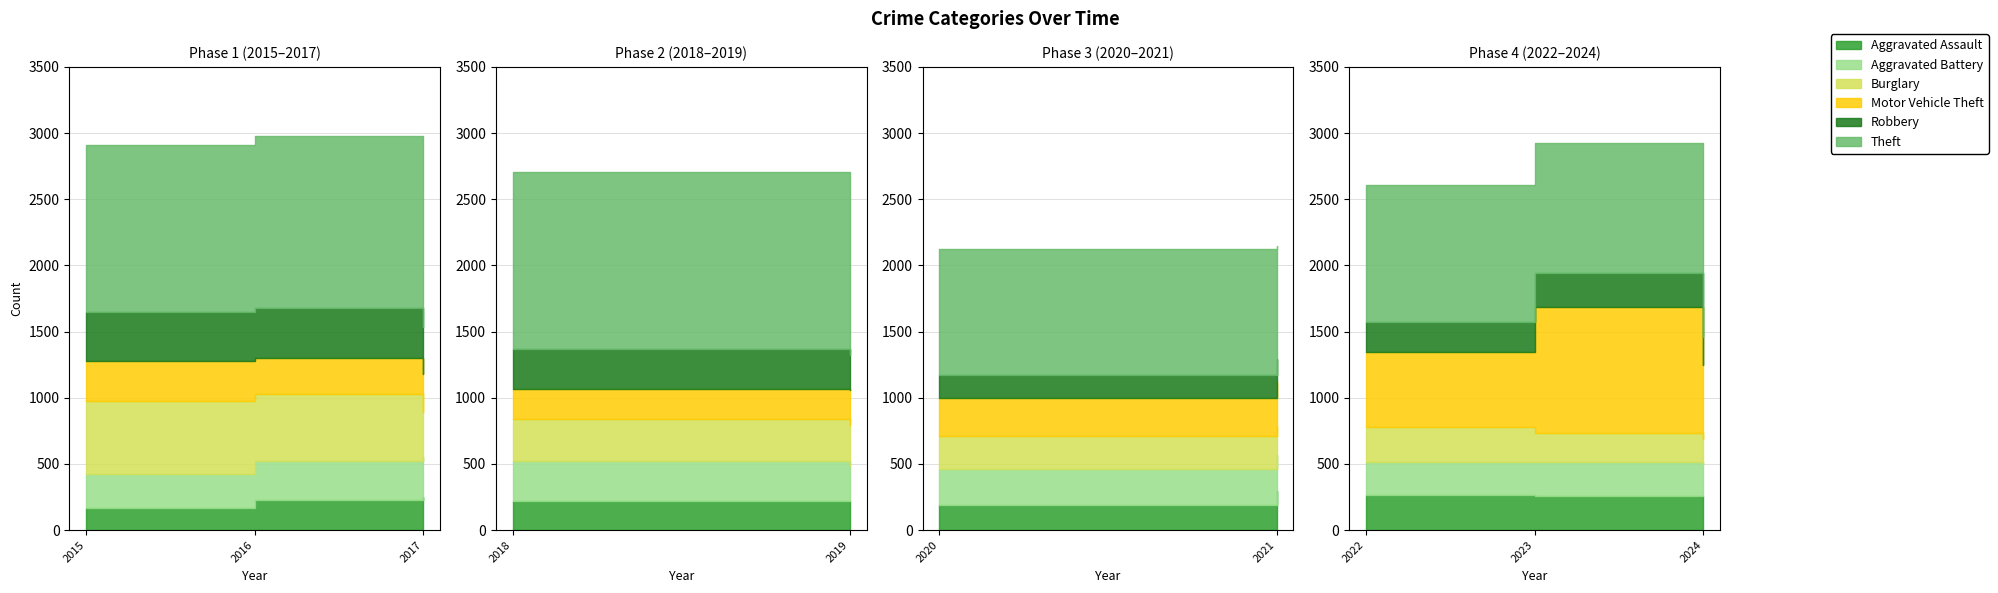

Rank the series at 2024 from highest to lowest value.

Theft, Motor Vehicle Theft, Aggravated Assault, Aggravated Battery, Robbery, Burglary